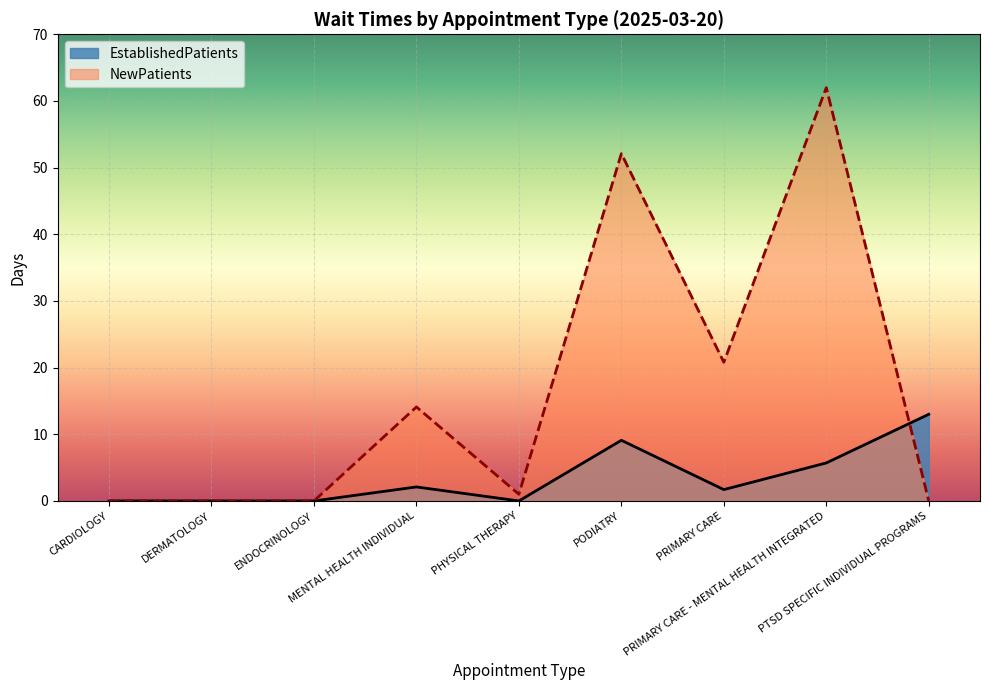

Does the chart display data point markers on the line(s)?

No